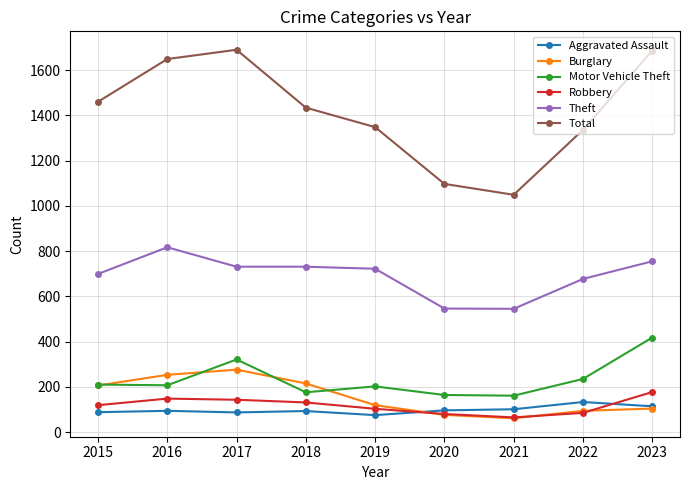

Where does the Burglary series first go above 119?

2015